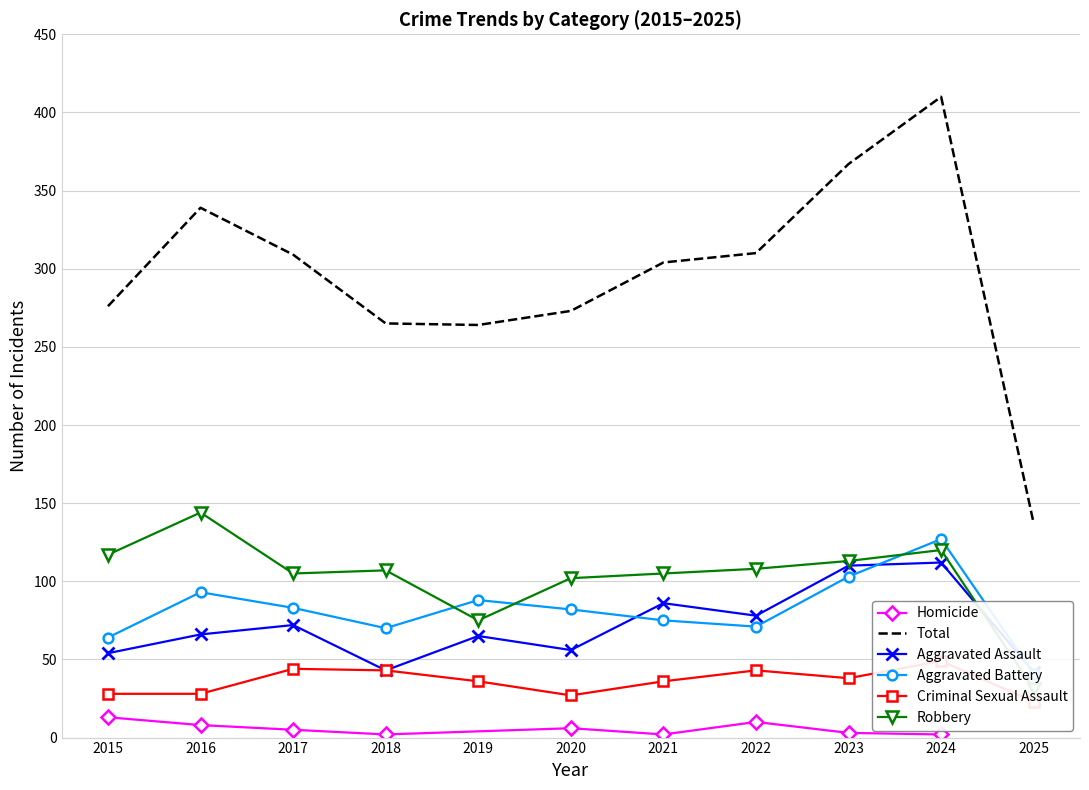

At which label does Robbery first exceed 107?

2015